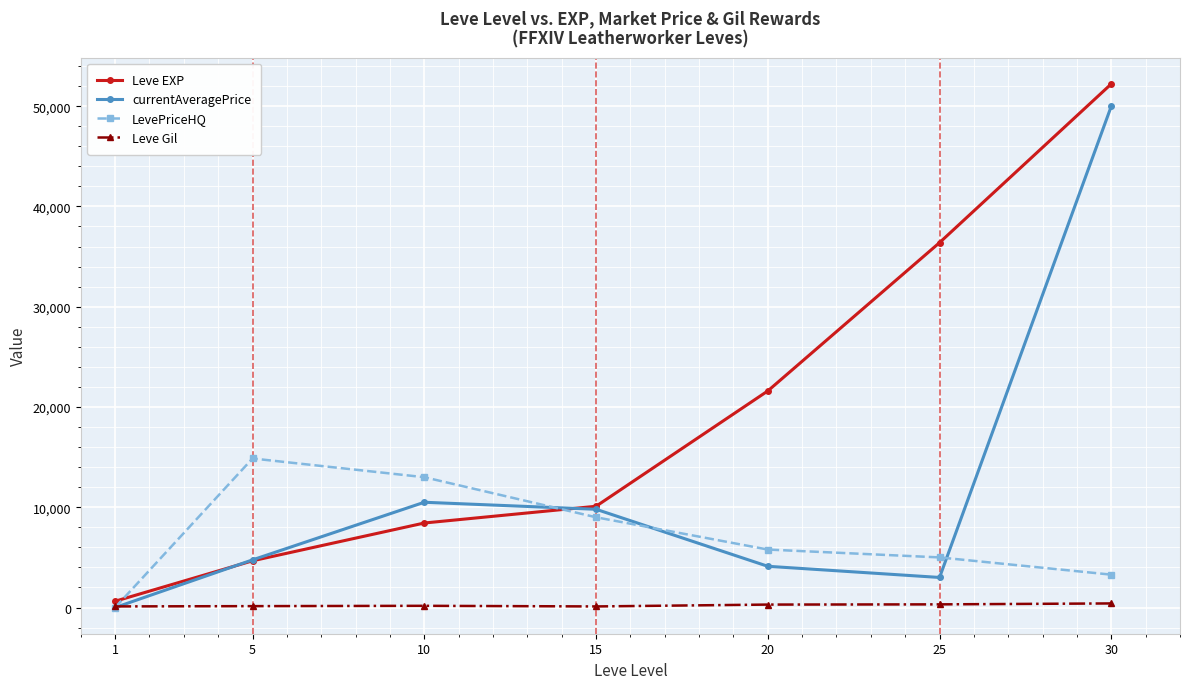

What is the spread (max minus min) of values at 30?

51810